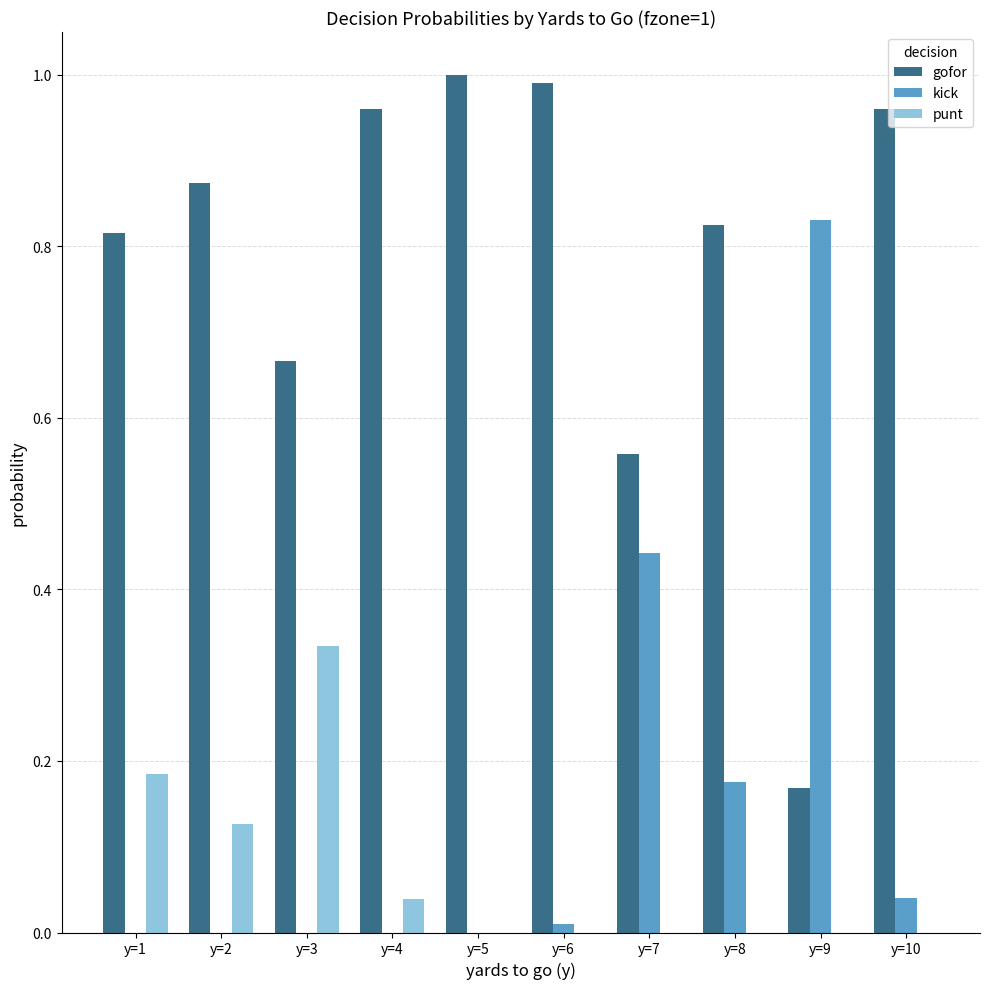

True or false: punt has a value of 0.0 at y=5.

True